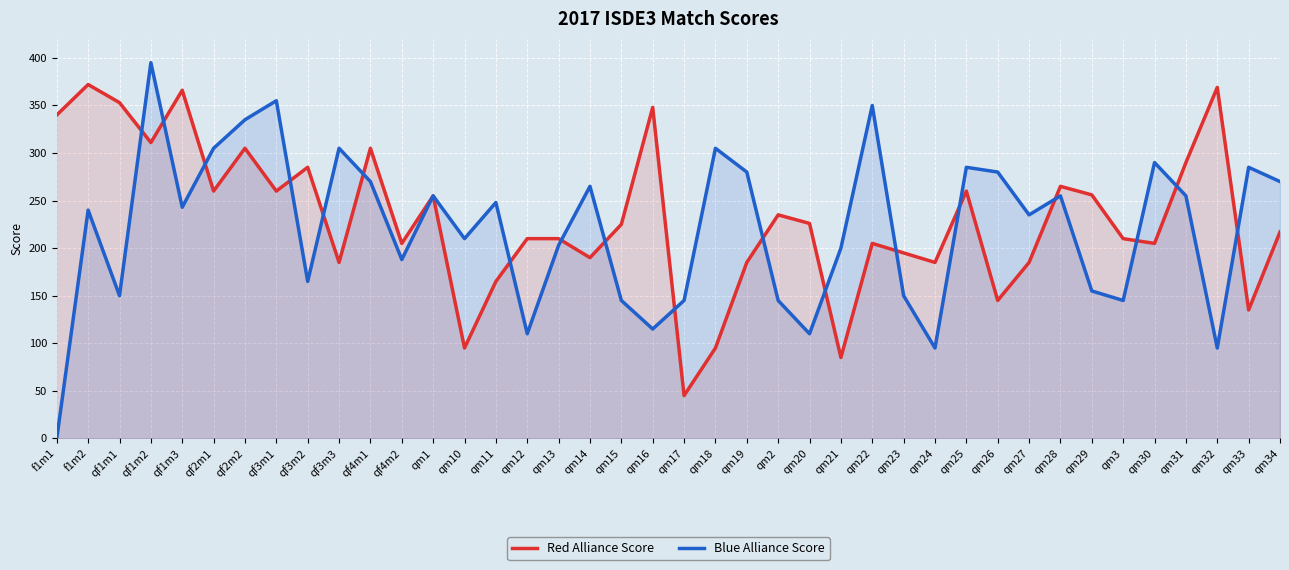

At qm30, list the series in order from smallest to largest.

Red Alliance Score, Blue Alliance Score